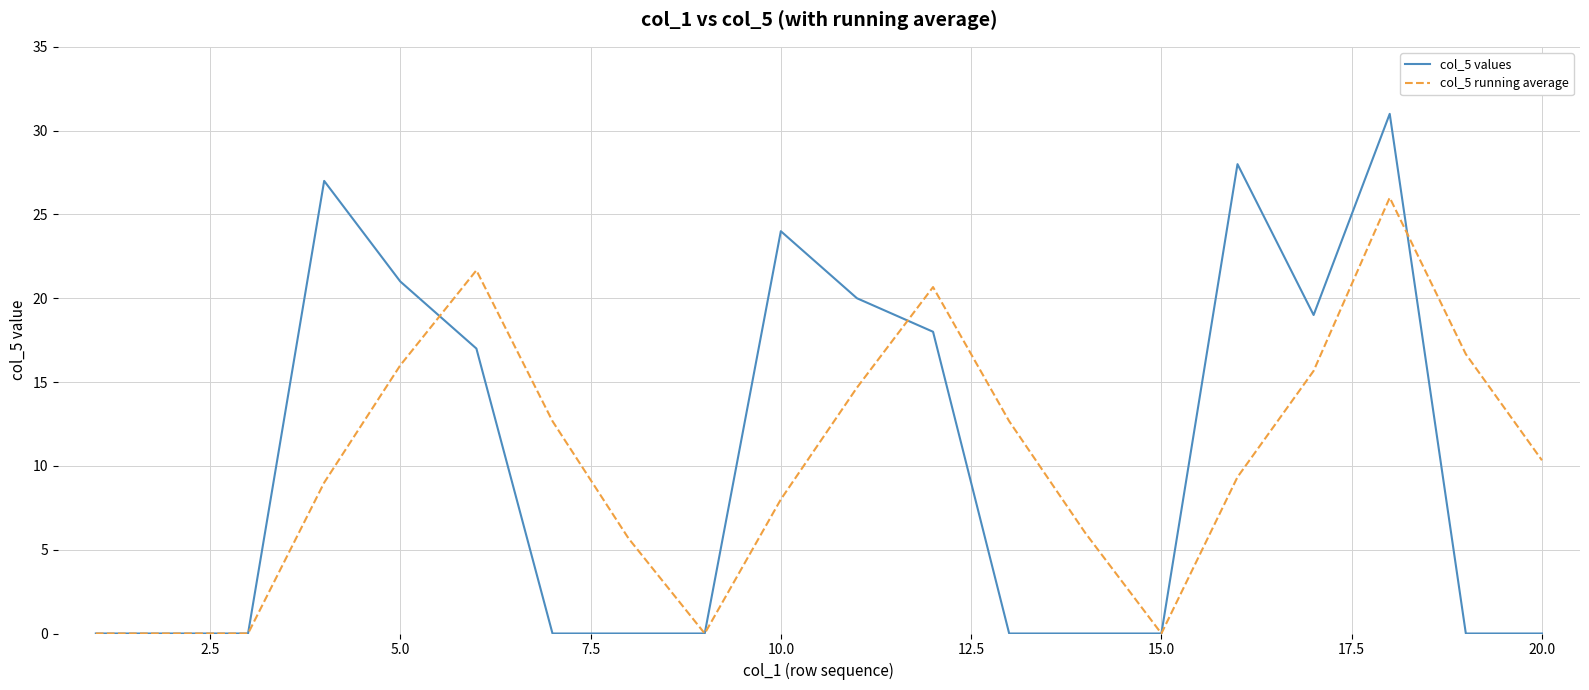

Which series has the largest range (max minus min)?

col_5 values